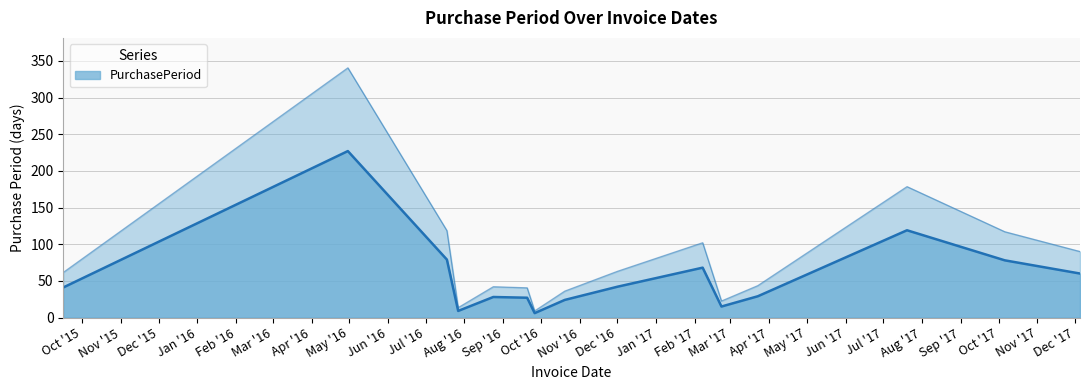

What is the change in value from 2016-09-20 to 2017-12-05?

+33